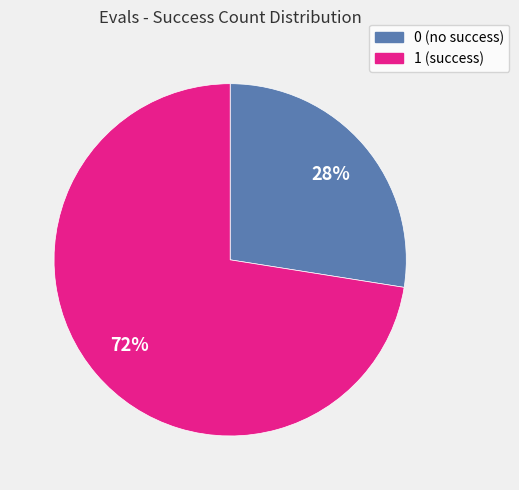

To the nearest percent, what is the average slice percentage?

50%